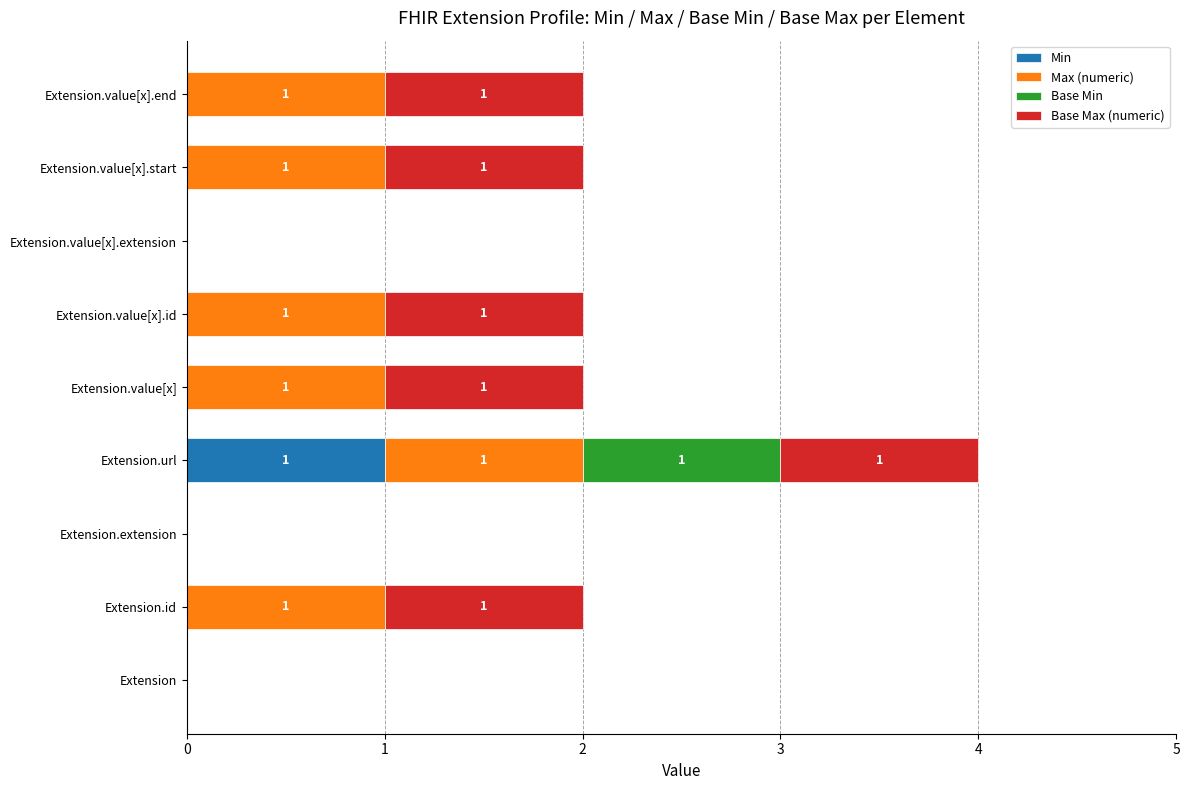

Which category has the highest value in the Min series?

Extension.url